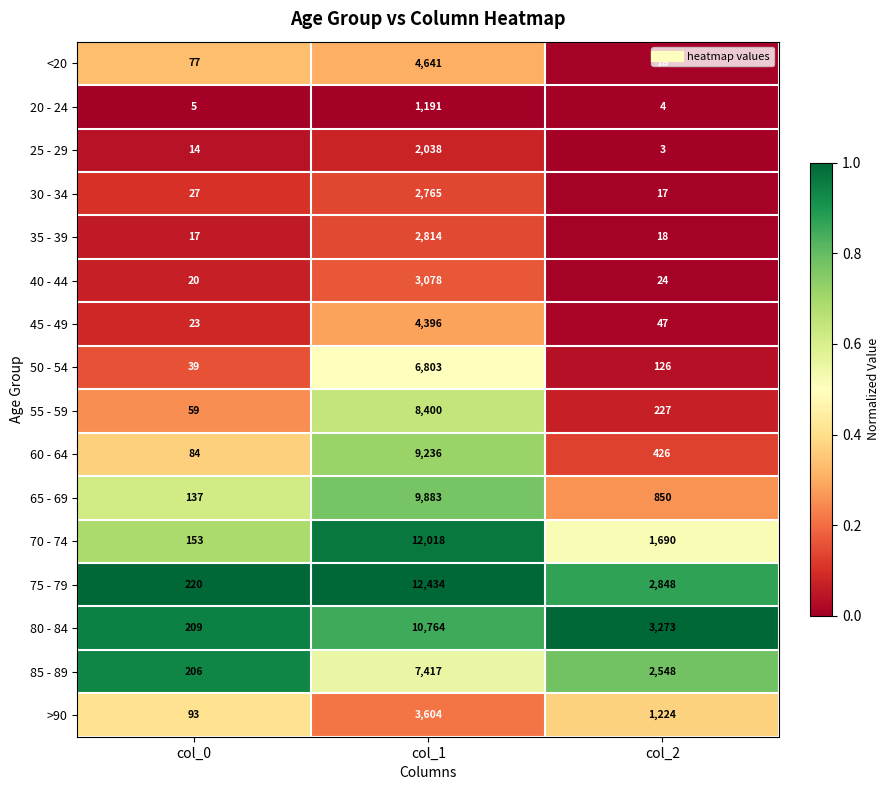

What is the spread (max minus min) of values at col_2?

3270